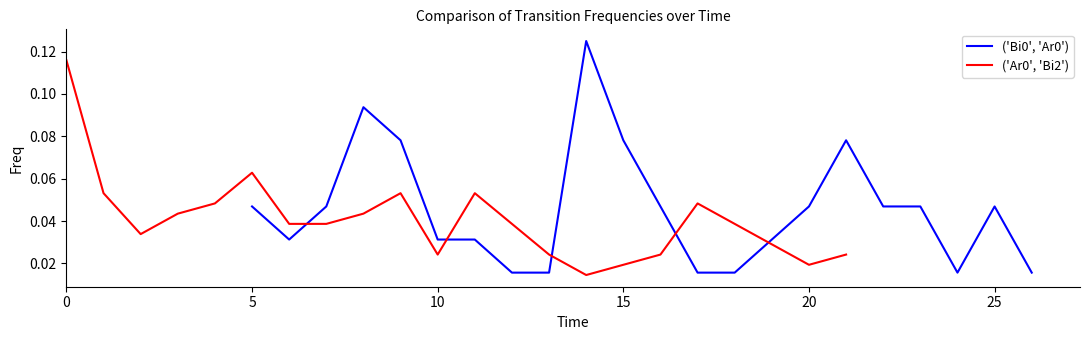

True or false: ('Ar0', 'Bi2') has a value of 0.0 at 10.

False